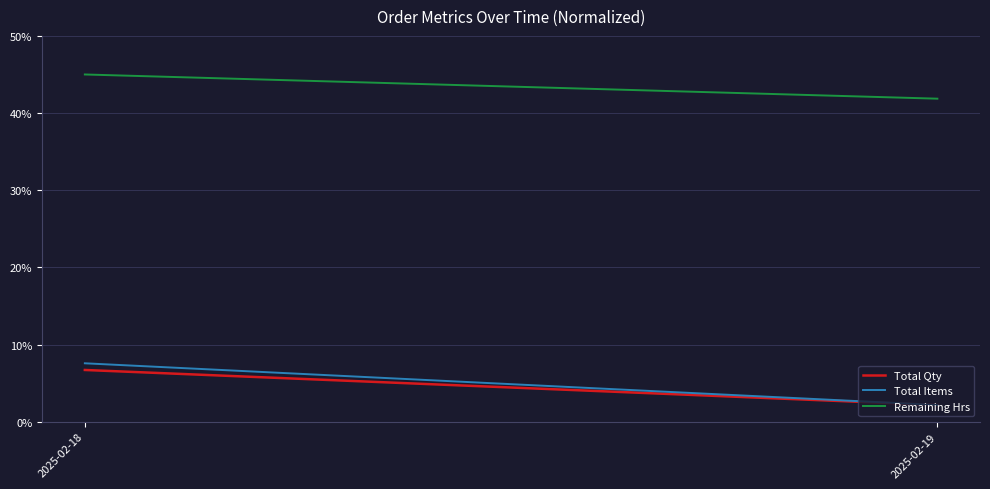

Does the chart display data point markers on the line(s)?

No